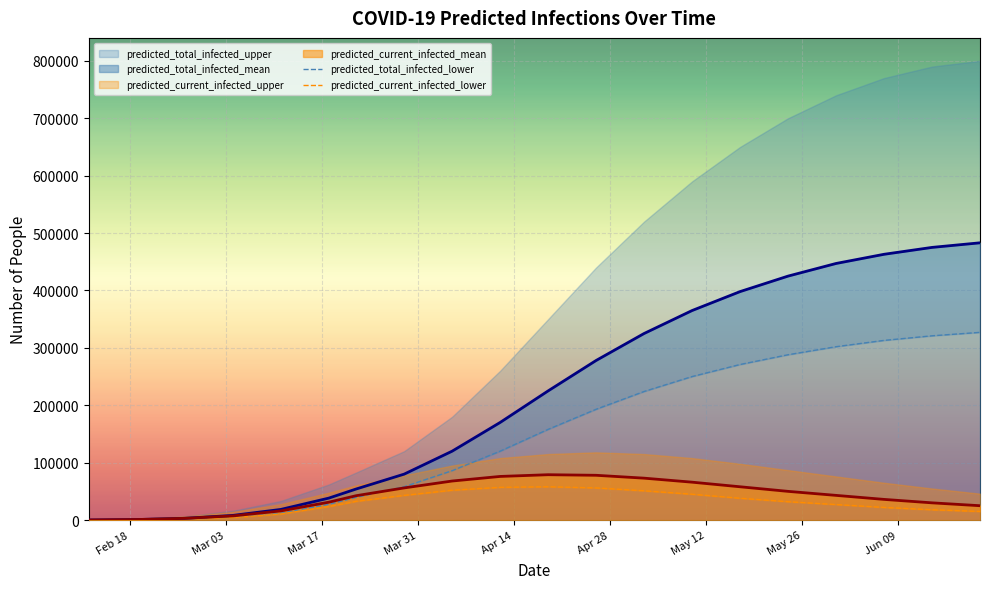

What is the maximum value for predicted_total_infected_mean?

483000